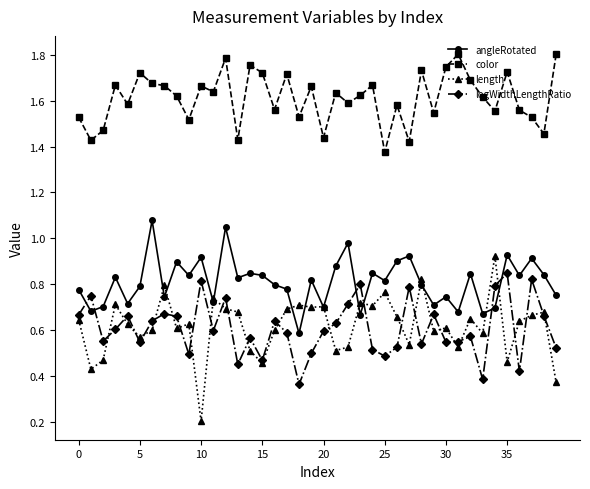

Which series has the widest spread of values?

length